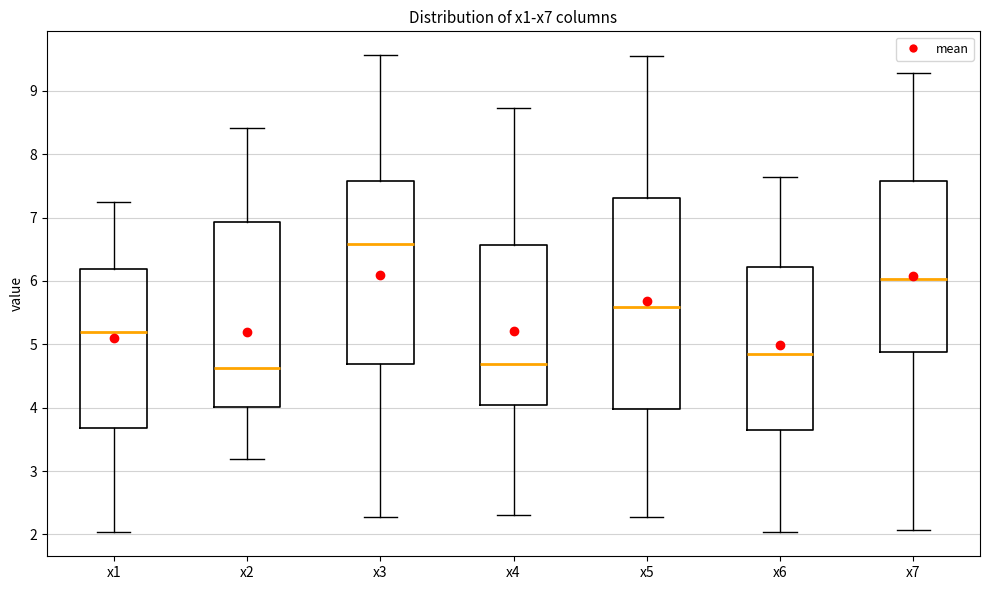

Reading left to right, transcribe this box plot: for each box, give where its median line is, the range the box spans, and where its two whiskers end, as read against the y-axis. The values are not printed on the chart, so give them approximately, as read against the axis.

x1: median 5.2, box 3.7 to 6.2, whiskers 2.0 to 7.2
x2: median 4.6, box 4.0 to 6.9, whiskers 3.2 to 8.4
x3: median 6.6, box 4.7 to 7.6, whiskers 2.3 to 9.6
x4: median 4.7, box 4.0 to 6.6, whiskers 2.3 to 8.7
x5: median 5.6, box 4.0 to 7.3, whiskers 2.3 to 9.6
x6: median 4.9, box 3.7 to 6.2, whiskers 2.0 to 7.6
x7: median 6.0, box 4.9 to 7.6, whiskers 2.1 to 9.3